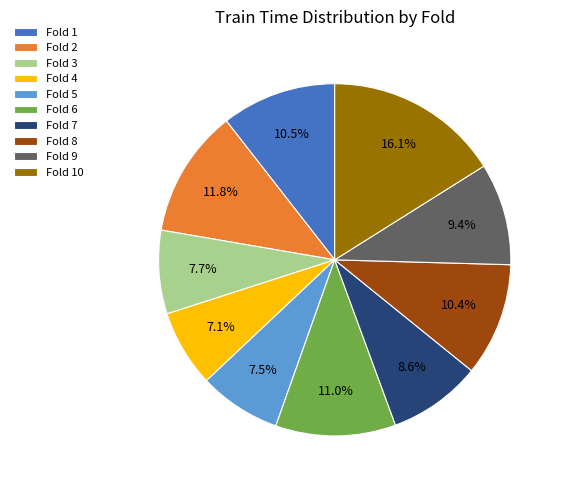

Between Fold 9 and Fold 2, which is larger?

Fold 2